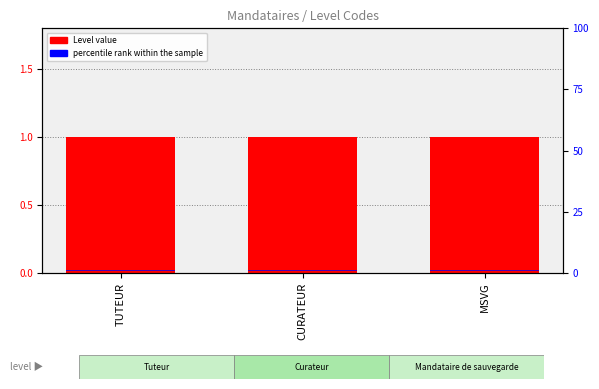

Is the value of Level value at MSVG greater than the value of percentile rank within the sample at CURATEUR?

Yes